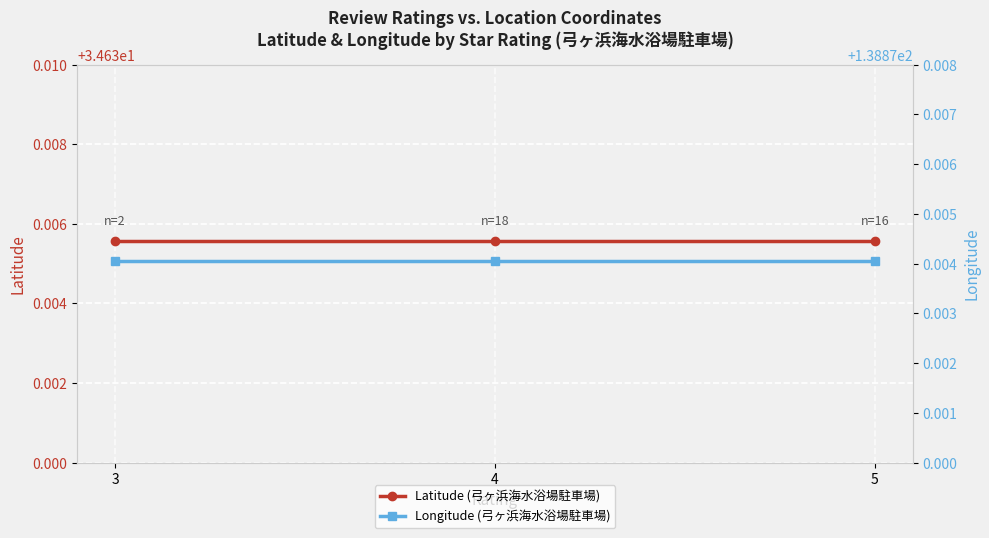

List the series in order of their peak value, highest first.

Longitude (弓ヶ浜海水浴場駐車場), Latitude (弓ヶ浜海水浴場駐車場)